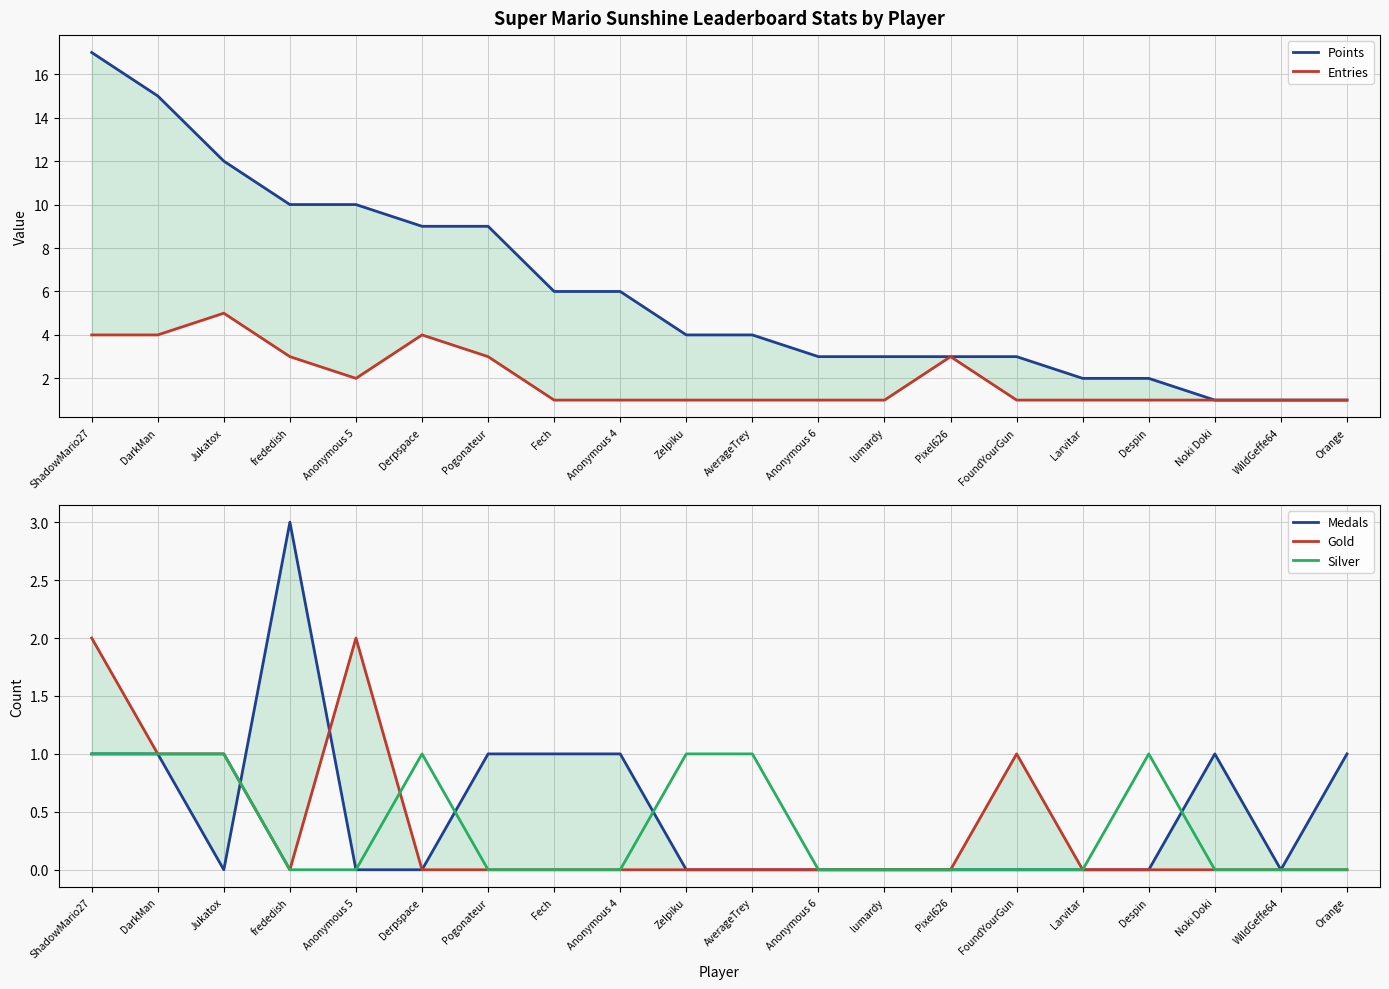

What position from the left is Anonymous 6?

12